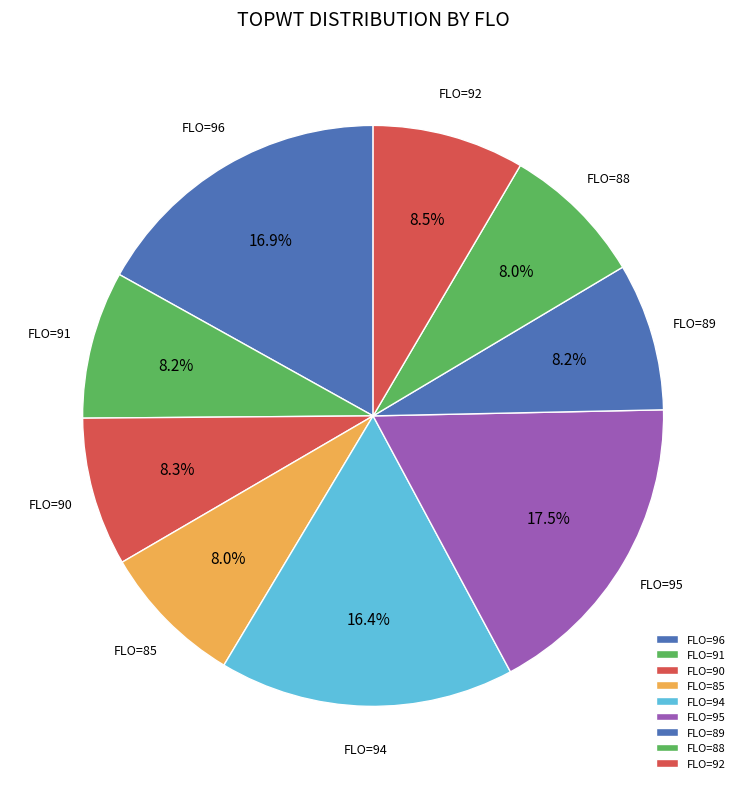

Which slice is the largest?

FLO=95